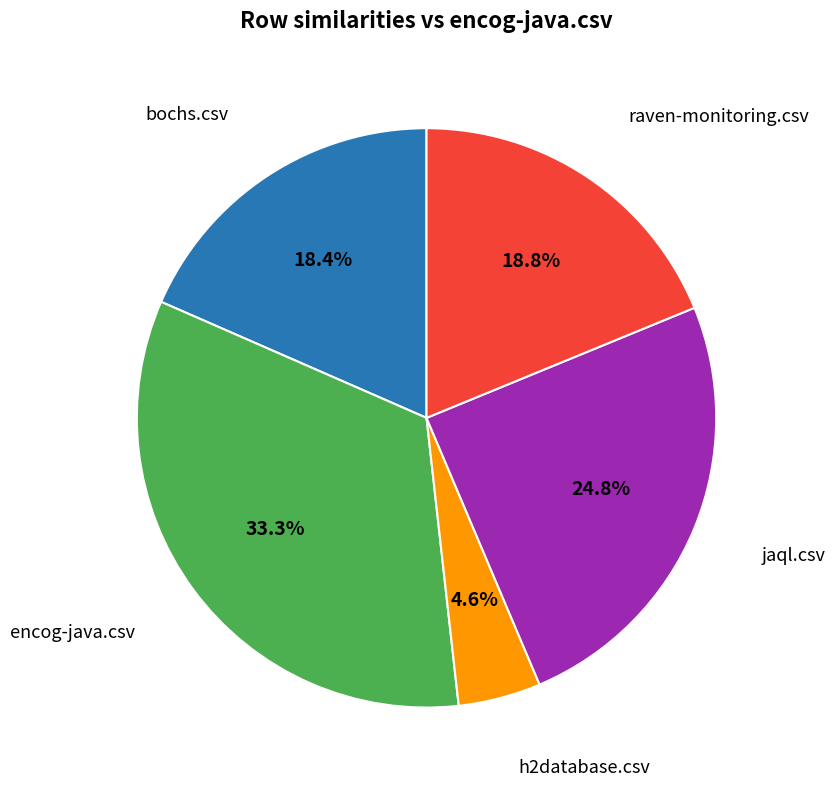

Does any single category account for the majority?

No